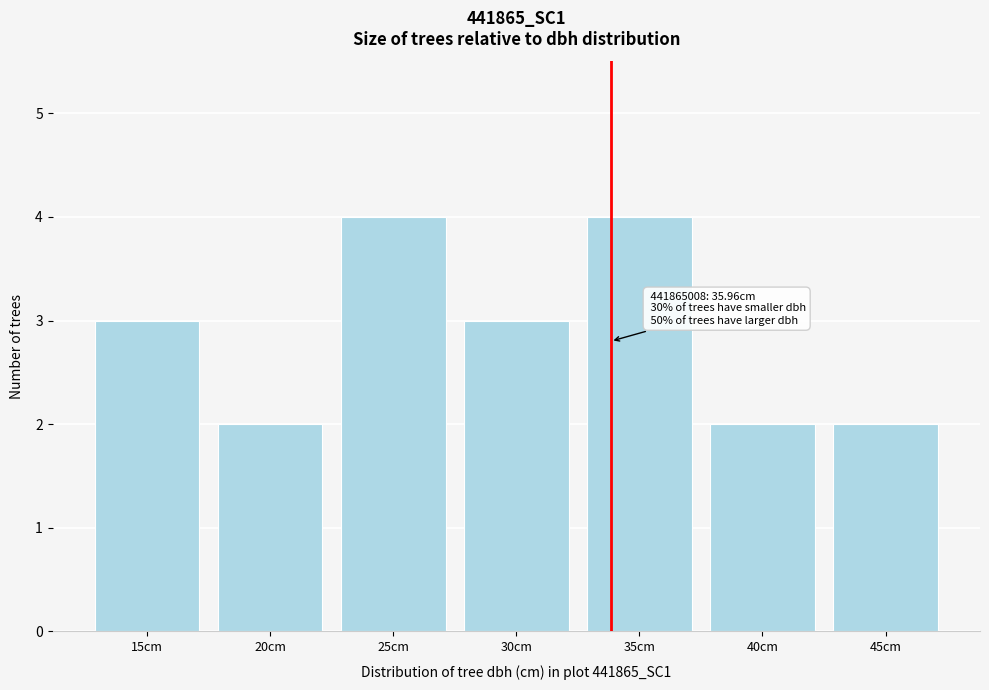

Reading left to right, transcribe all the data shown in this chart.

15cm=3	20cm=2	25cm=4	30cm=3	35cm=4	40cm=2	45cm=2